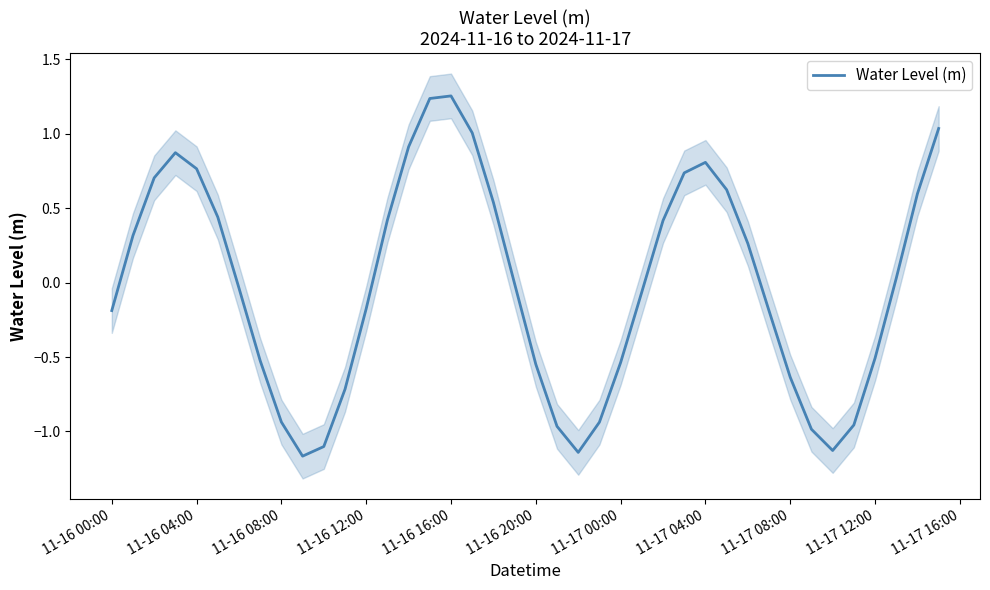

What is the minimum value shown in the chart?

-1.2